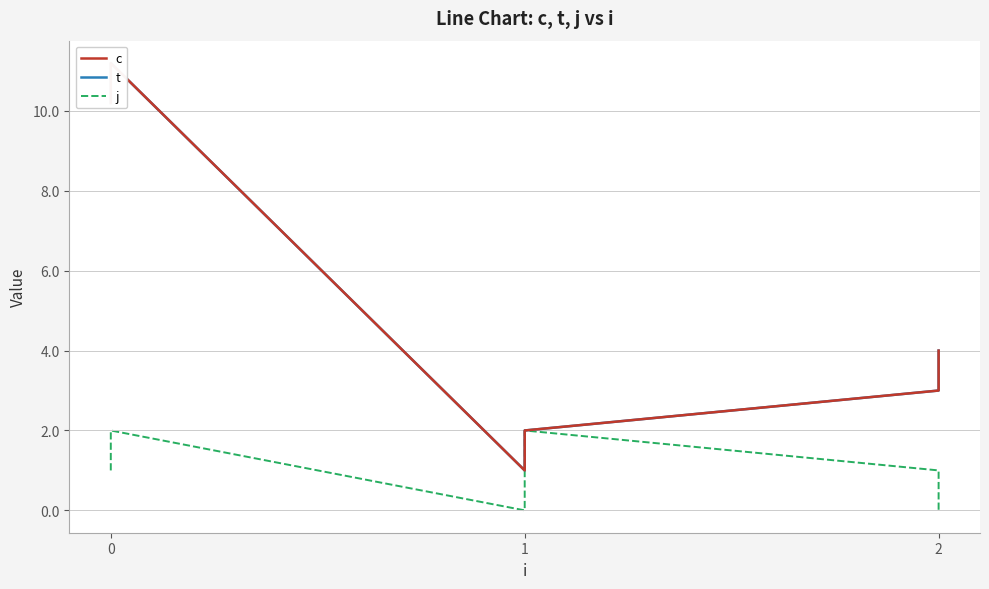

The value of c at 2 is 4.0. True or false?

False